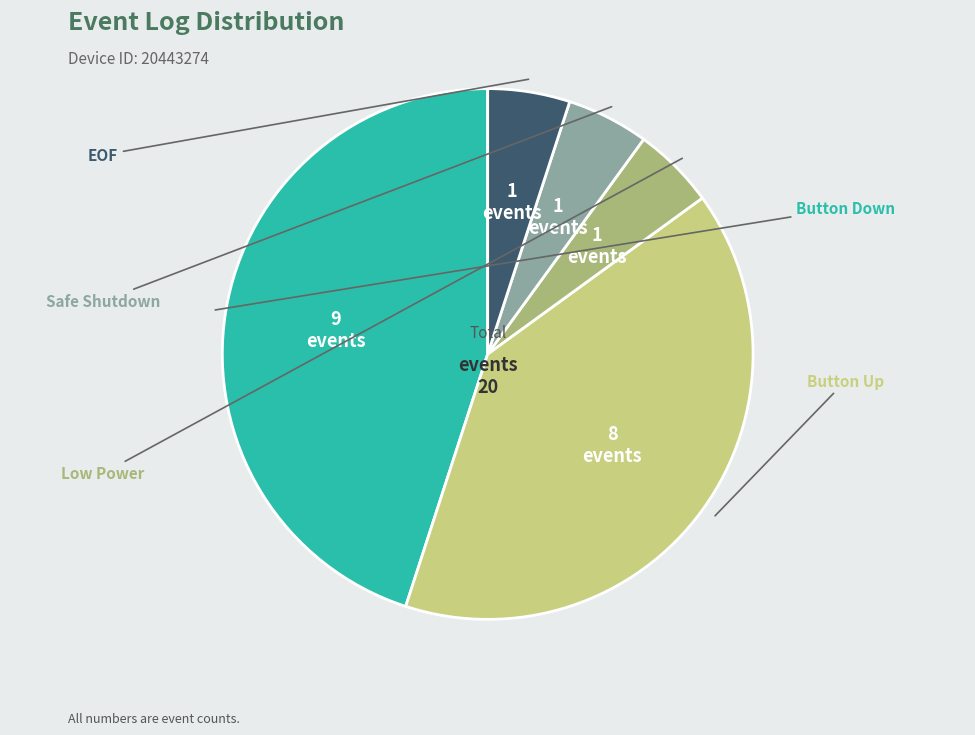

Is there a majority slice in this chart?

No